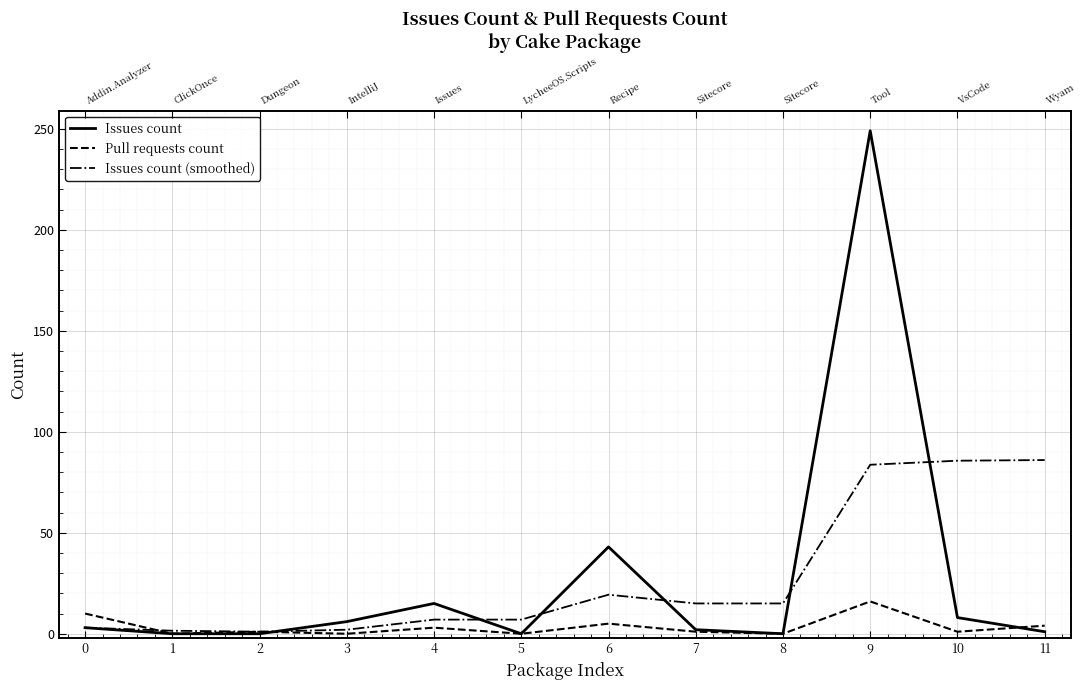

How many data points in Issues count are less than 3?

6